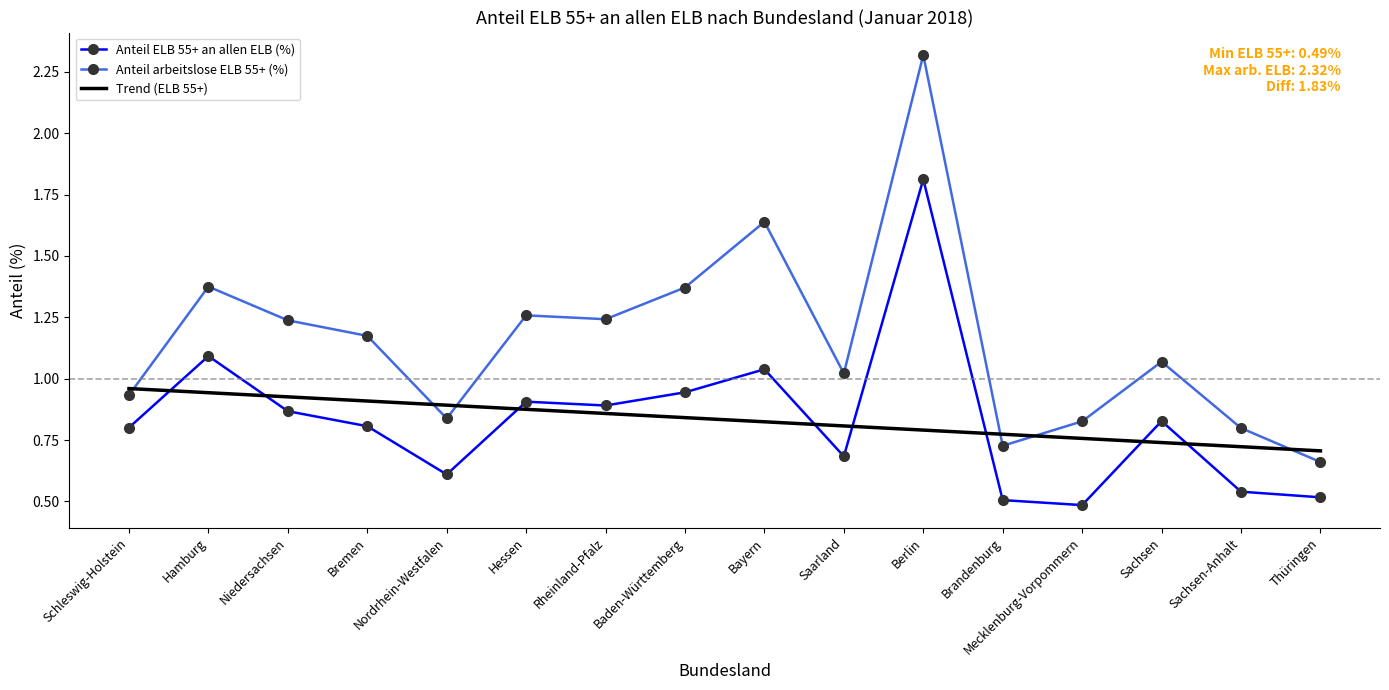

Which series has the largest range (max minus min)?

Anteil arbeitslose ELB 55+ (%)